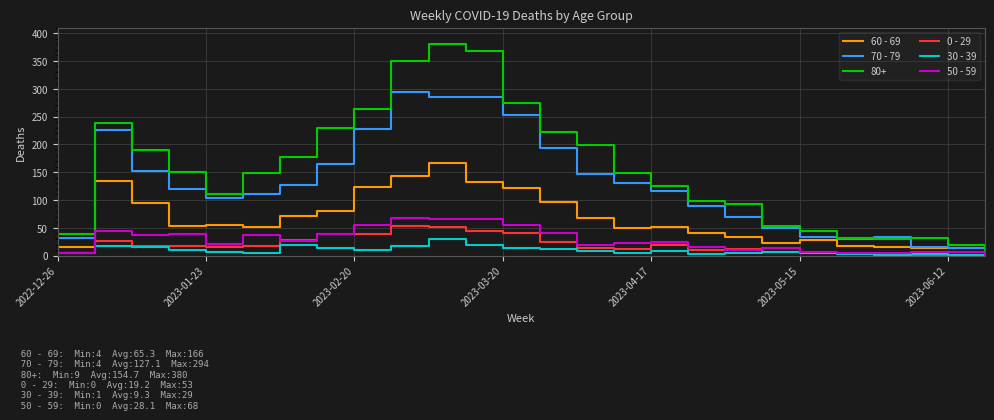

What is the difference between the maximum and minimum values in the 30 - 39 series?

28